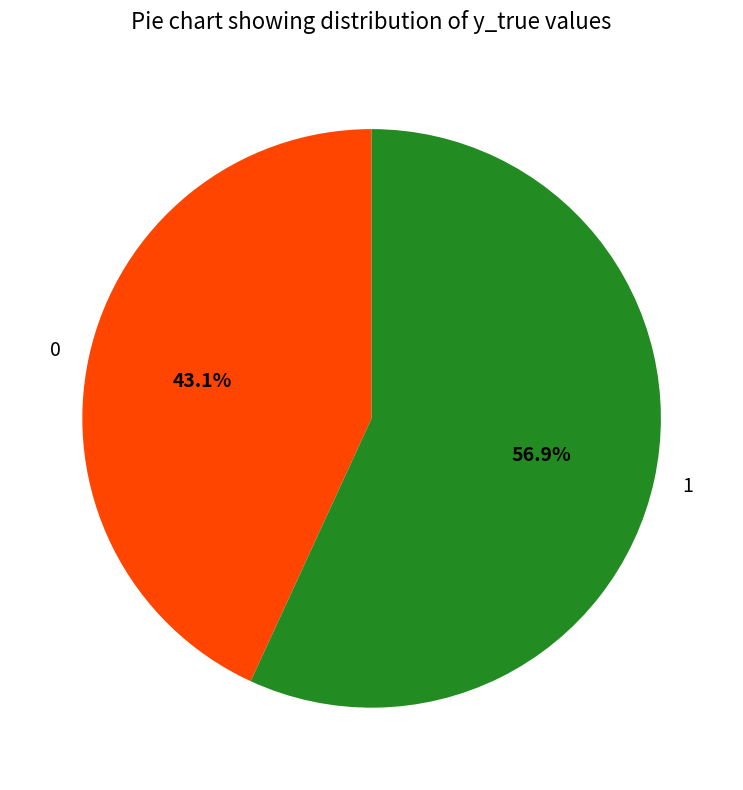

True or false: 0 accounts for 43% of the total.

True